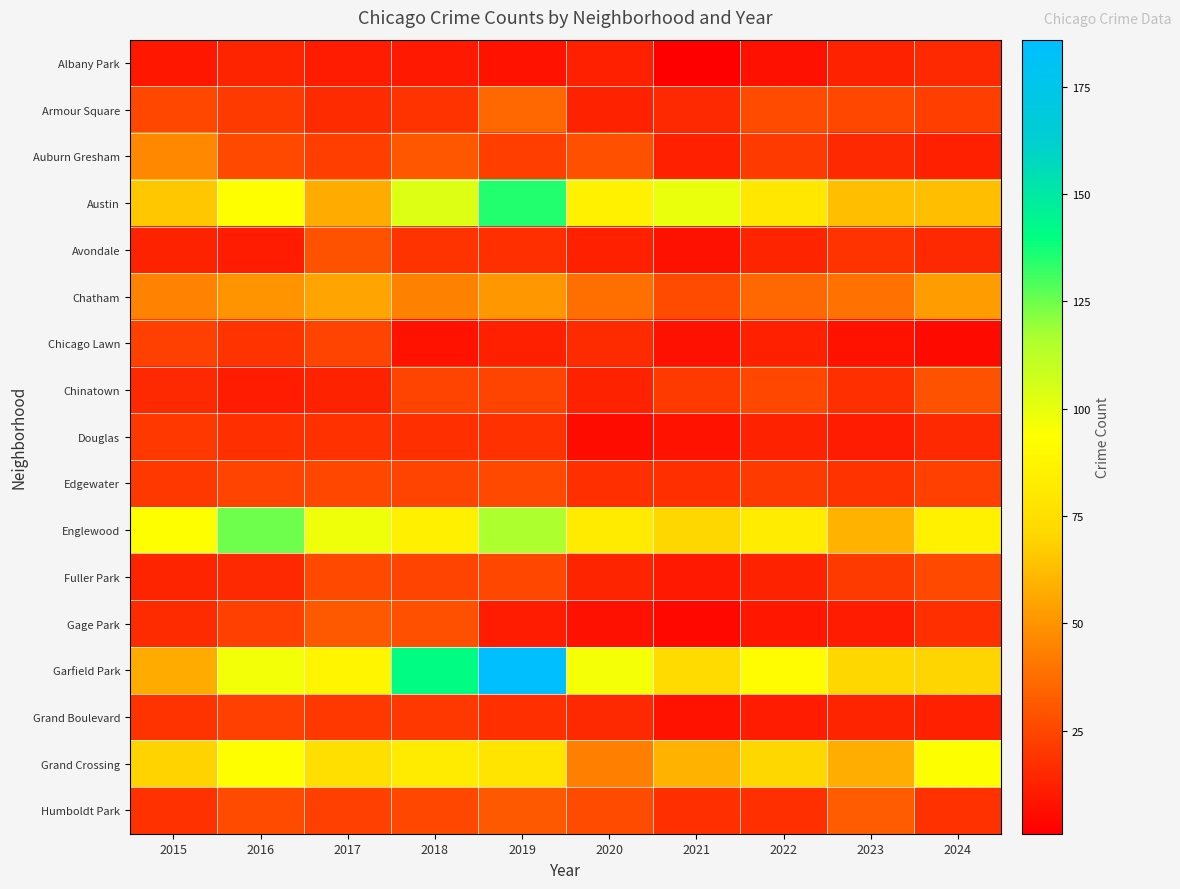

At 2023, list the series in order from smallest to largest.

Chicago Lawn, Douglas, Gage Park, Albany Park, Grand Boulevard, Auburn Gresham, Chinatown, Avondale, Edgewater, Fuller Park, Armour Square, Humboldt Park, Chatham, Grand Crossing, Englewood, Austin, Garfield Park